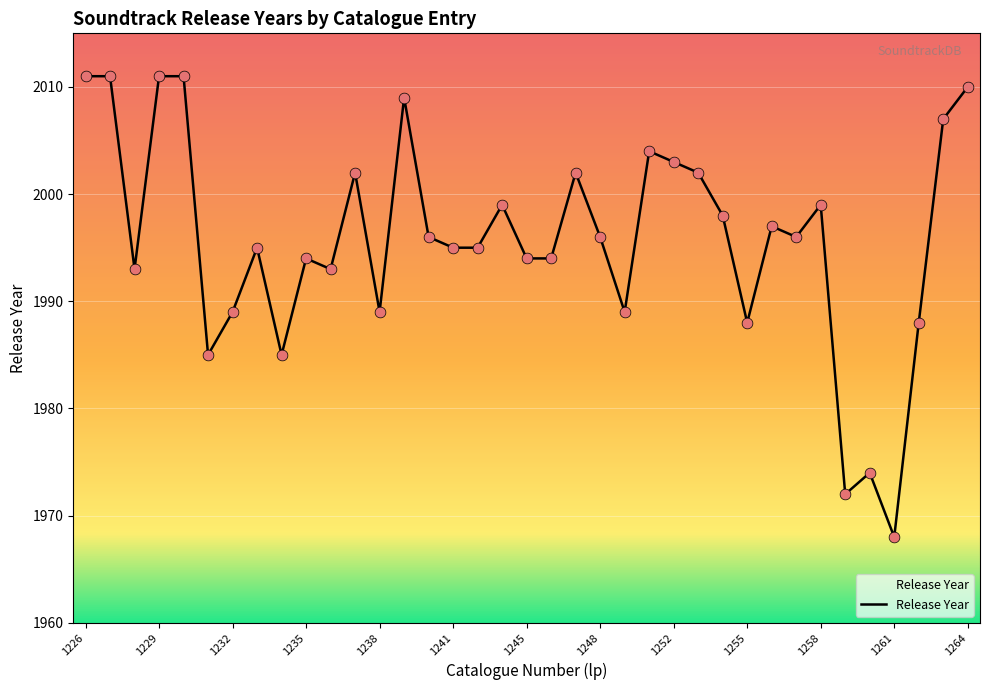

What is the minimum value shown in the chart?

1968